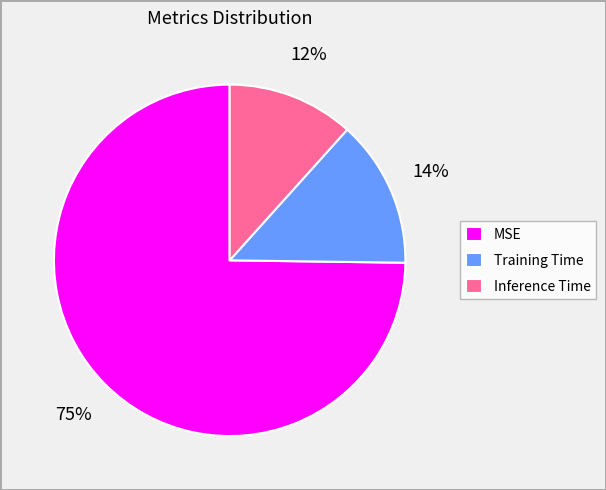

Count the number of slices in the pie.

3